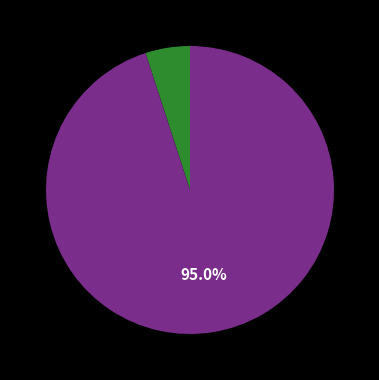

Does any single category account for the majority?

Yes